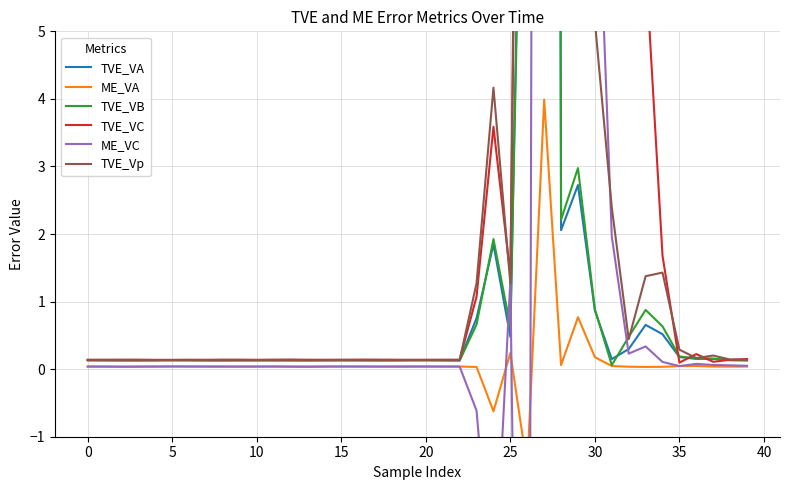

Which series has the largest total across all categories?

TVE_VC